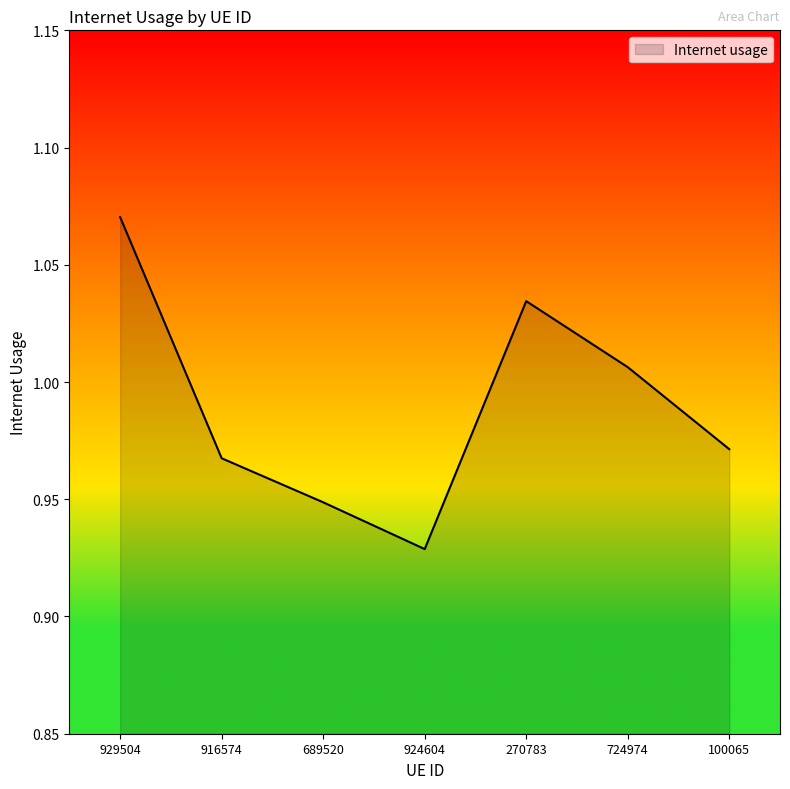

List the labels in order of value, smallest first.

924604, 689520, 916574, 100065, 724974, 270783, 929504